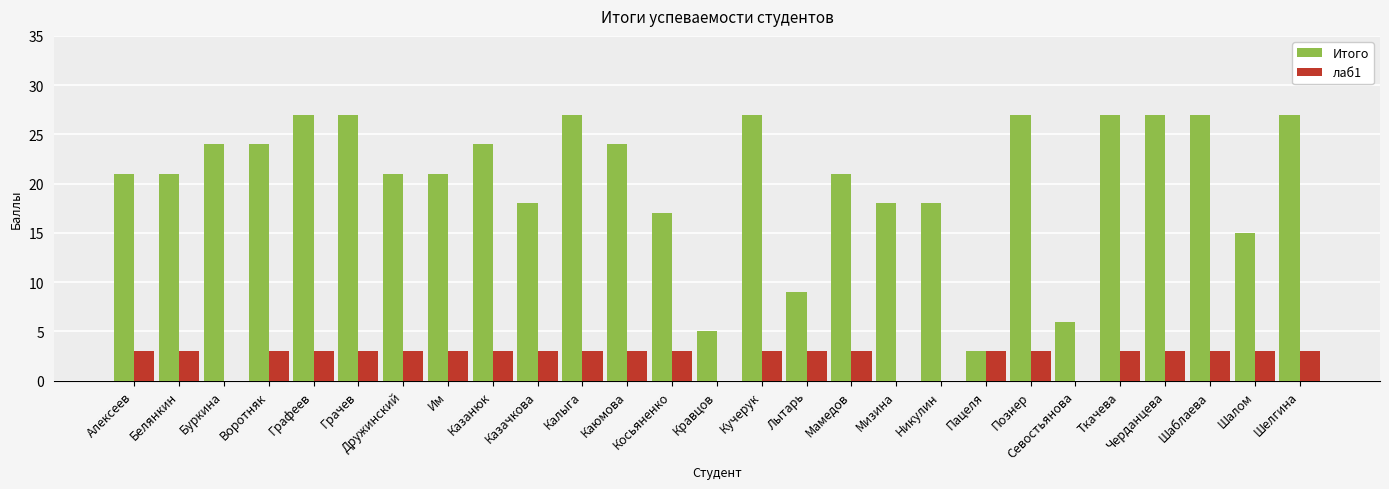

Reading left to right, what are all the values shown in this chart?

Итого: Алексеев=21	Белянкин=21	Буркина=24	Воротняк=24	Графеев=27	Грачев=27	Дружинский=21	Им=21	Казанюк=24	Казачкова=18	Калыга=27	Каюмова=24	Косьяненко=17	Кравцов=5	Кучерук=27	Лытарь=9	Мамедов=21	Мизина=18	Никулин=18	Пацеля=3	Познер=27	Севостьянова=6	Ткачева=27	Черданцева=27	Шаблаева=27	Шалом=15	Шелгина=27
лаб1: Алексеев=3	Белянкин=3	Буркина=0	Воротняк=3	Графеев=3	Грачев=3	Дружинский=3	Им=3	Казанюк=3	Казачкова=3	Калыга=3	Каюмова=3	Косьяненко=3	Кравцов=0	Кучерук=3	Лытарь=3	Мамедов=3	Мизина=0	Никулин=0	Пацеля=3	Познер=3	Севостьянова=0	Ткачева=3	Черданцева=3	Шаблаева=3	Шалом=3	Шелгина=3